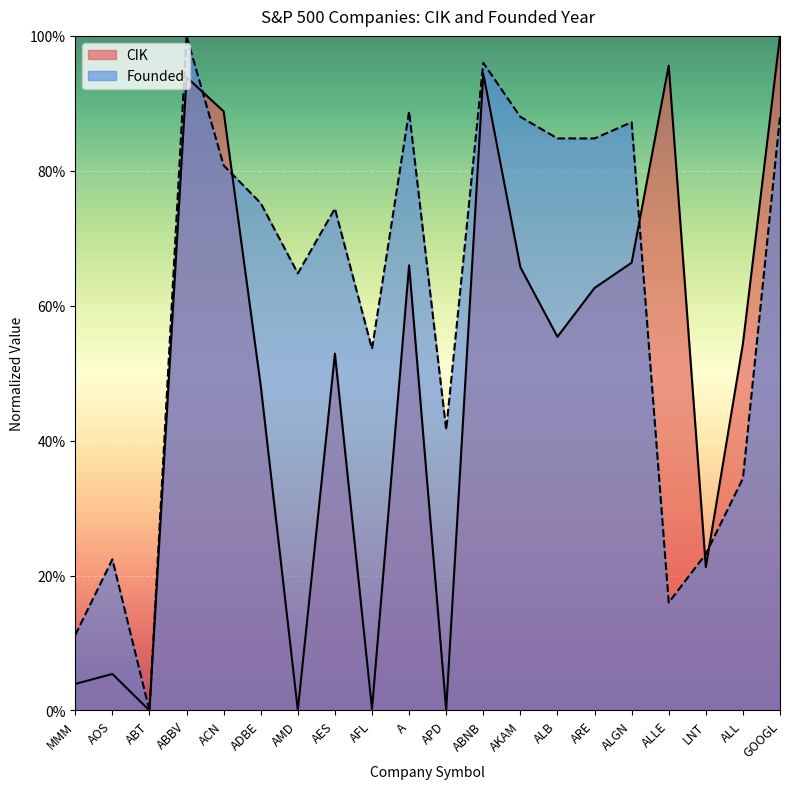

What is the difference between the second highest and minimum values in the CIK series?

1.0